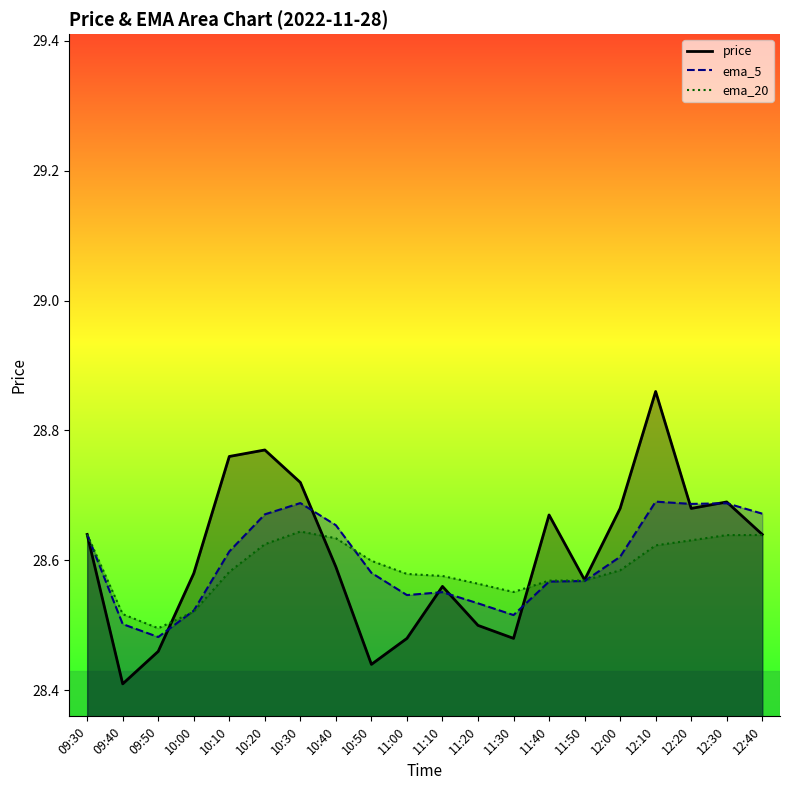

What is the value of the ema_5 point at the 17th from the left?

28.7